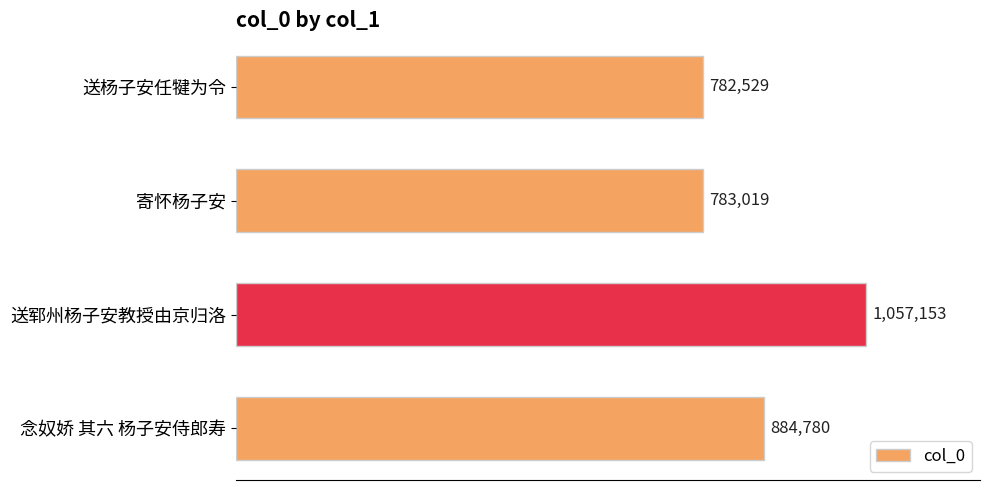

List the labels in order of value, smallest first.

送杨子安任犍为令, 寄怀杨子安, 念奴娇 其六 杨子安侍郎寿, 送郓州杨子安教授由京归洛